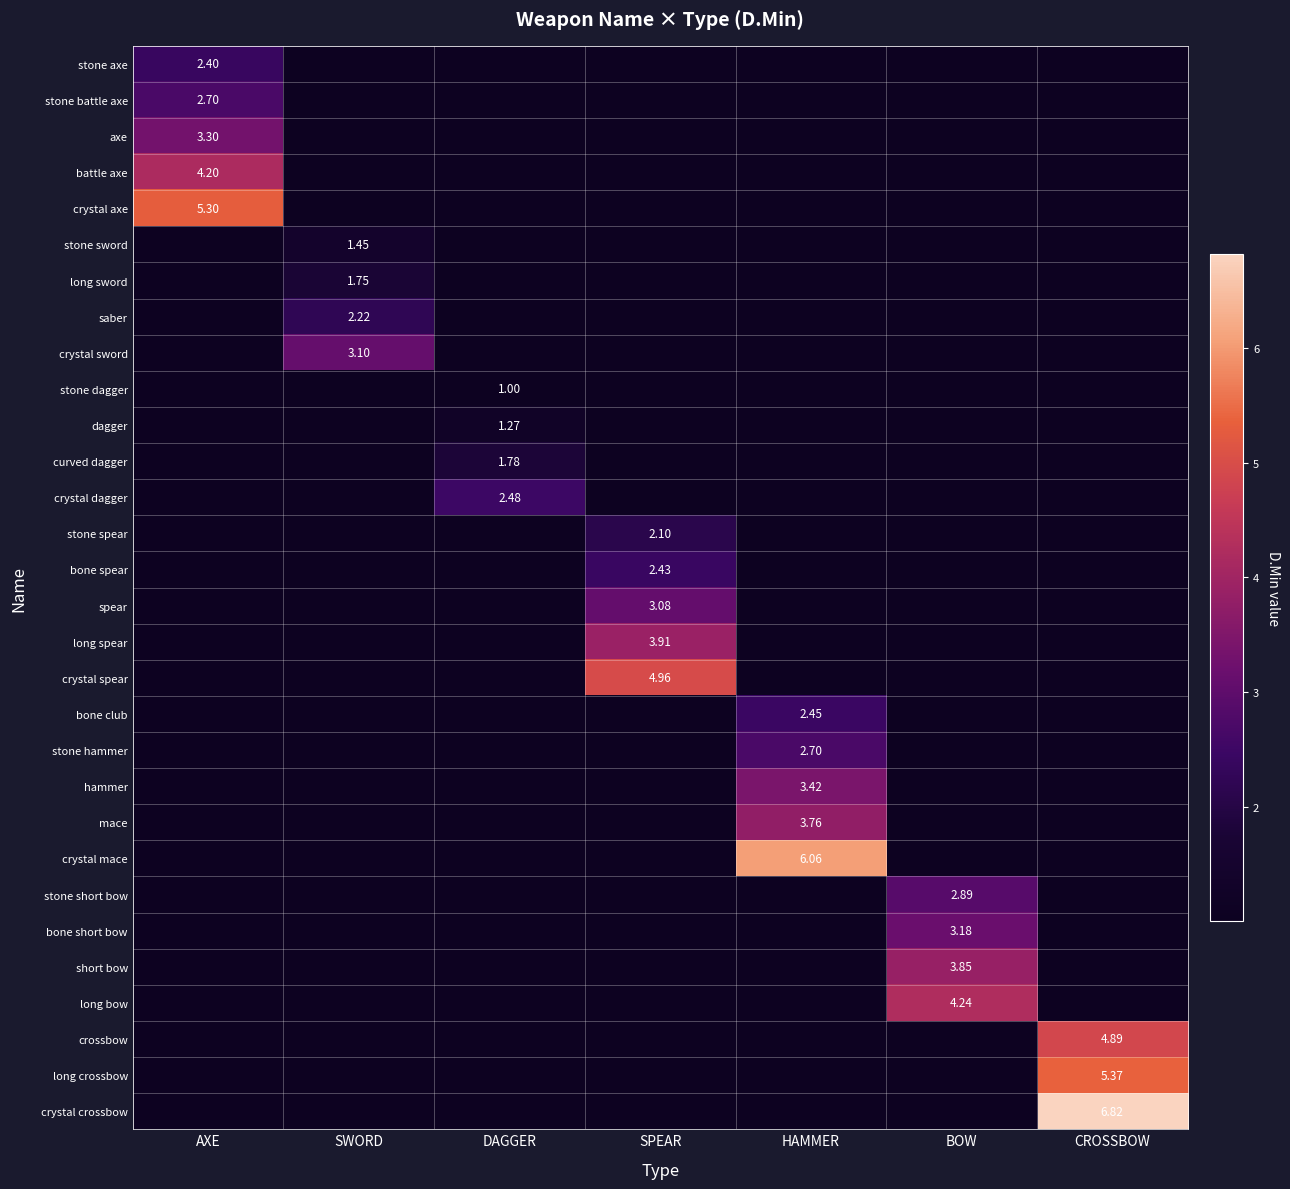

At how many categories does at least one series exceed 1?

7